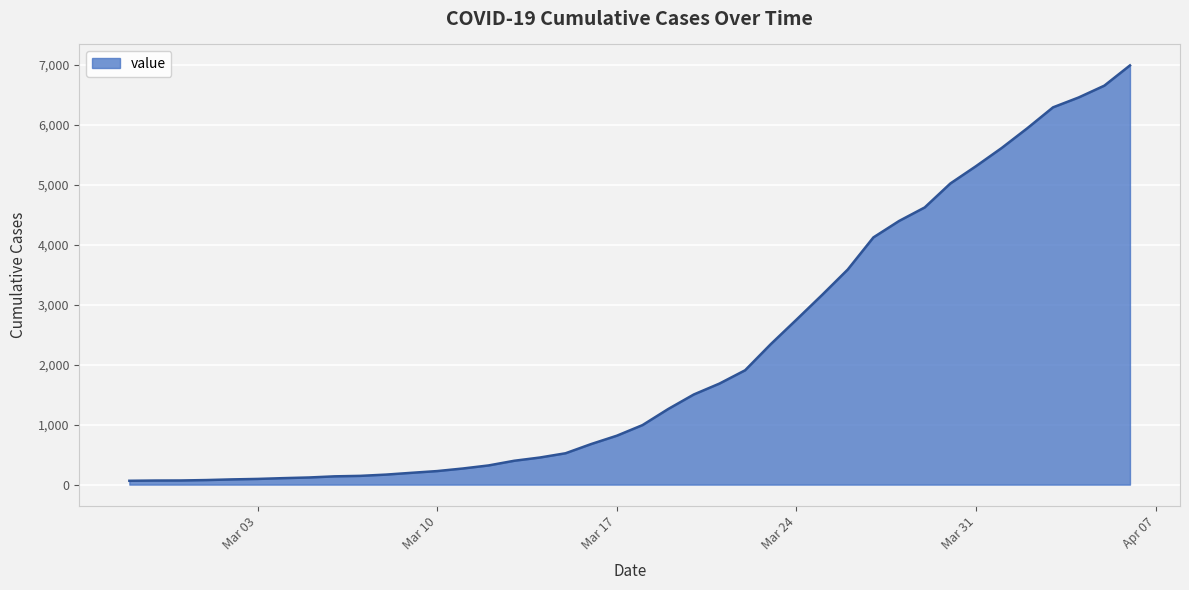

What is the greatest value displayed?

6995